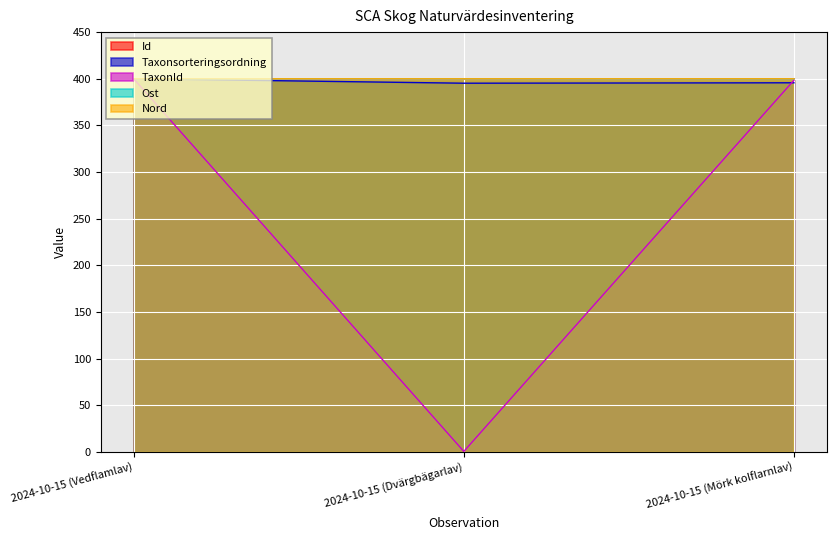

How many lines are shown in the chart?

5